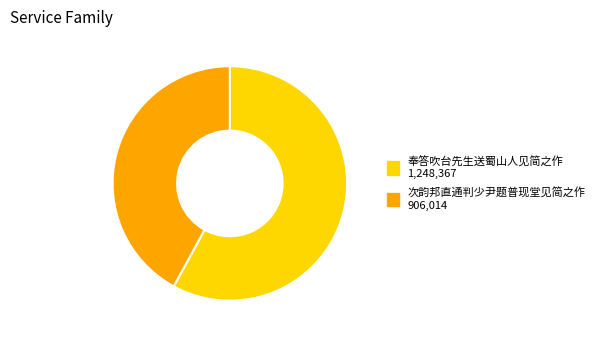

Between 奉答吹台先生送蜀山人见简之作 and 次韵邦直通判少尹题普现堂见简之作, which is larger?

奉答吹台先生送蜀山人见简之作